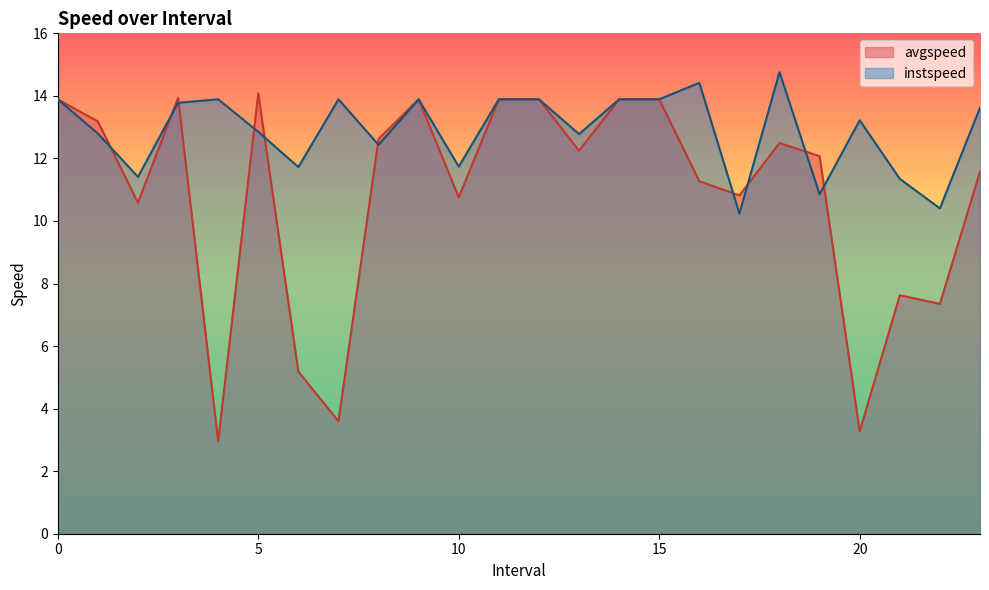

Between which two adjacent categories do instspeed and avgspeed first intersect?

1 and 2